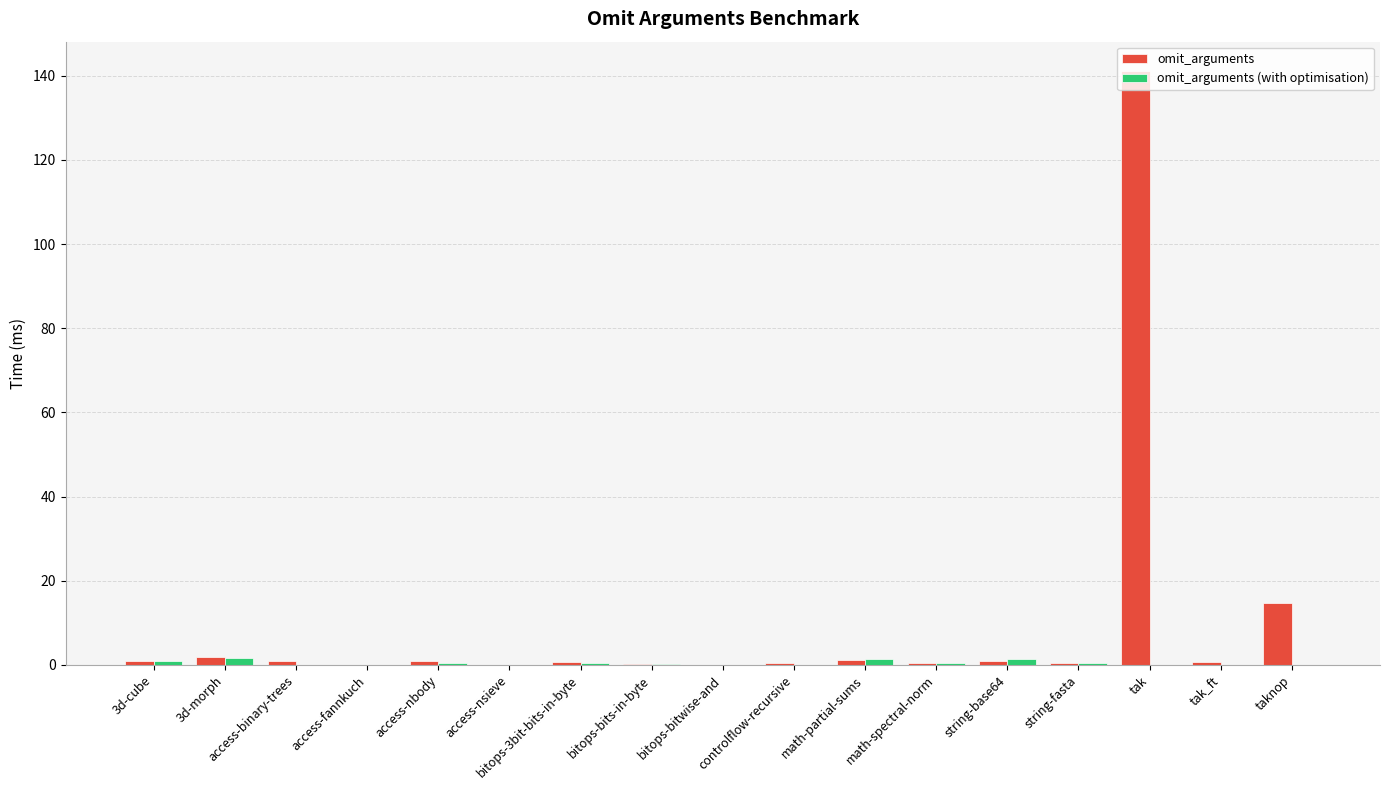

Between tak and tak_ft, which series saw the biggest shift?

omit_arguments